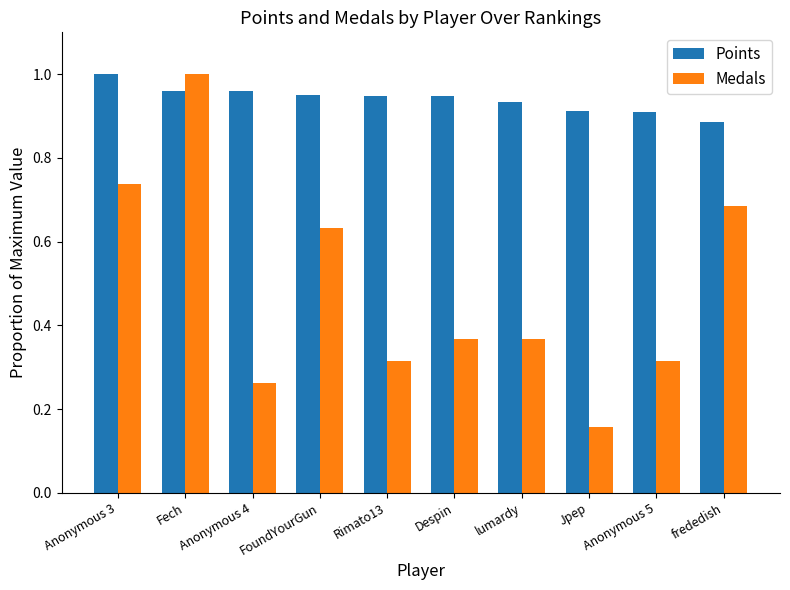

Which category has the lowest value across all series?

Jpep